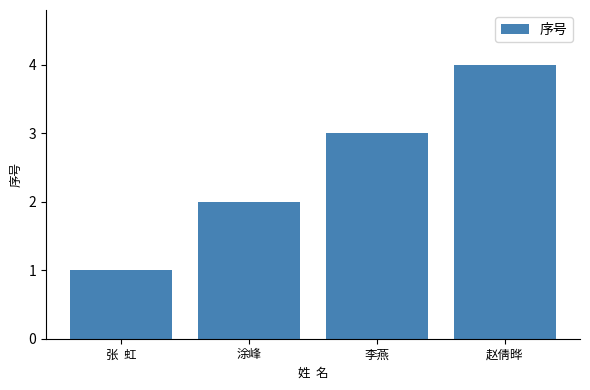

List the labels in order of value, smallest first.

张  虹, 涂峰, 李燕, 赵倩晔